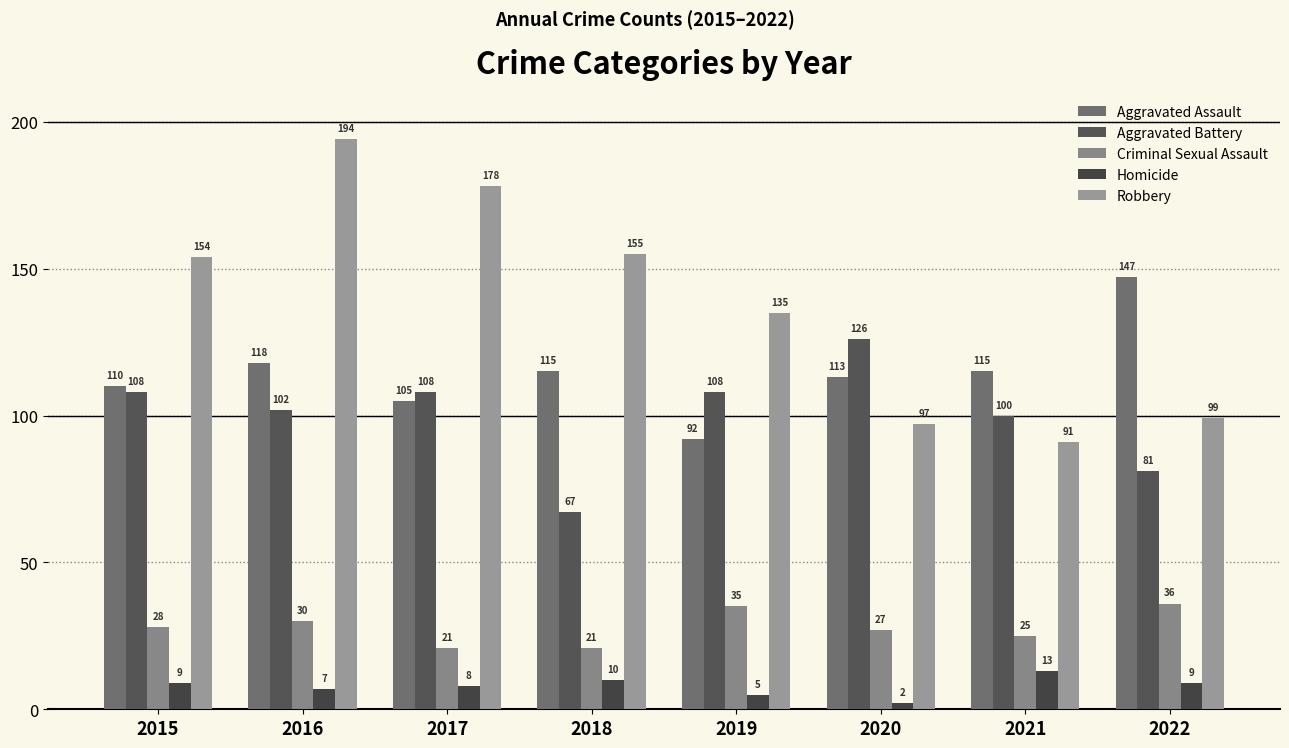

Is the value of Aggravated Assault at 2015 greater than the value of Homicide at 2019?

Yes